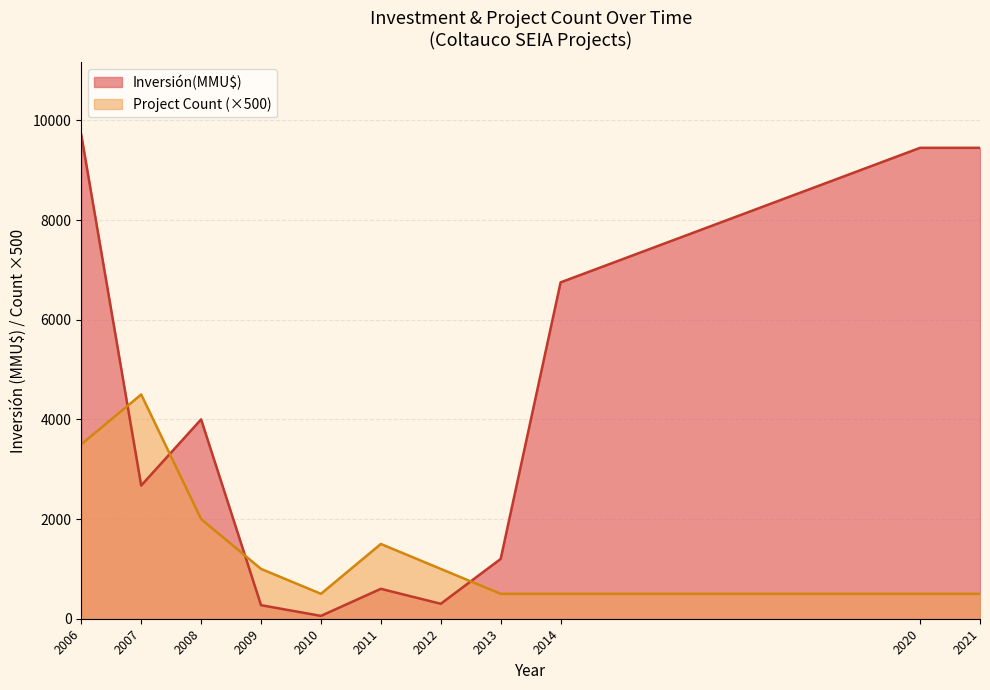

Does the chart display data point markers on the line(s)?

No